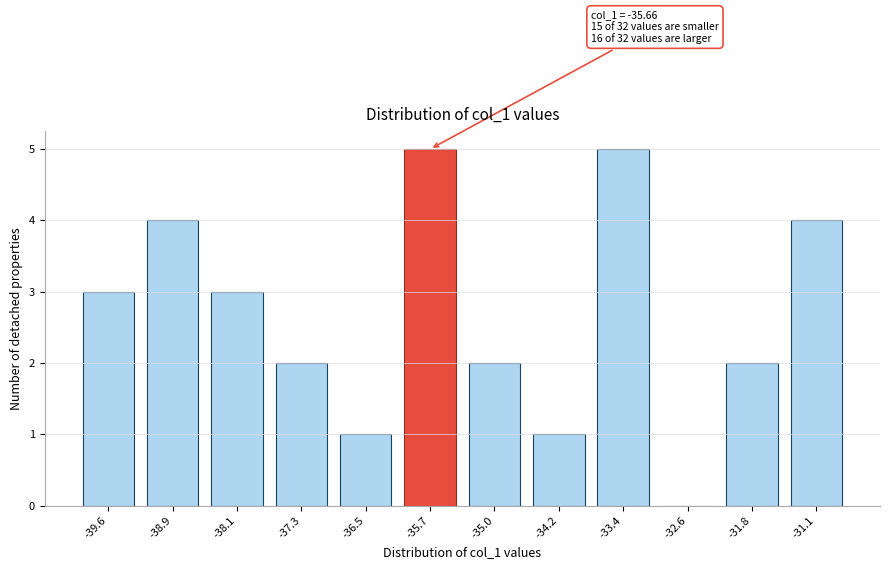

Reading right to left, list all the values displayed in this chart.

-31.1=4	-31.8=2	-32.6=0	-33.4=5	-34.2=1	-35.0=2	-35.7=5	-36.5=1	-37.3=2	-38.1=3	-38.9=4	-39.6=3